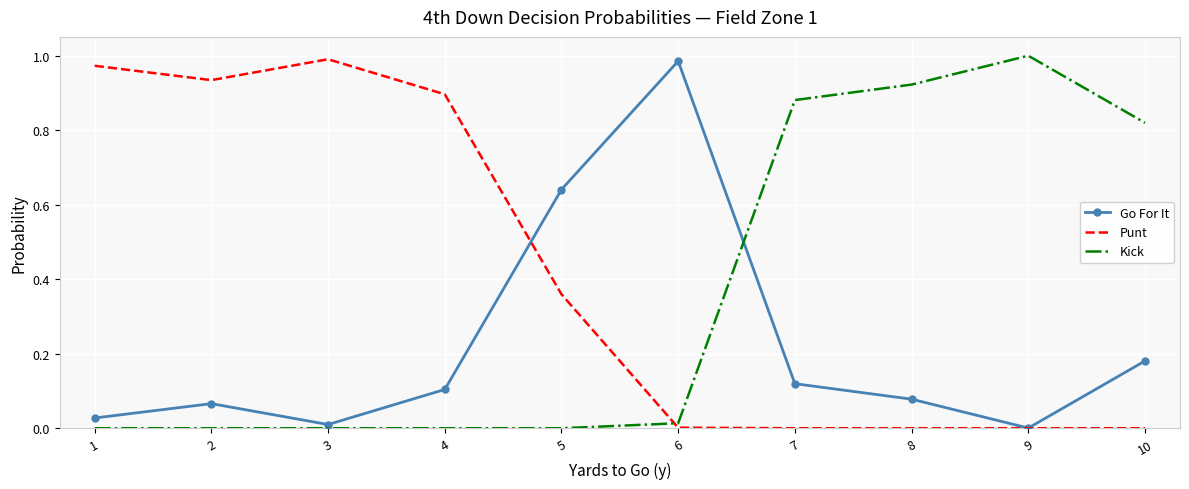

At 5, list the series in order from smallest to largest.

Kick, Punt, Go For It